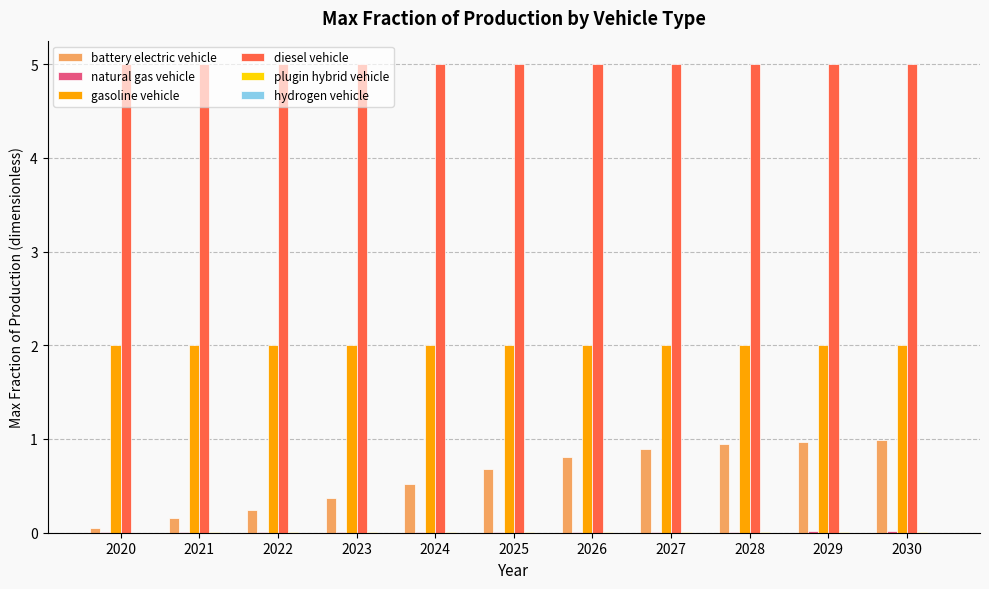

Which series has the largest total across all categories?

diesel vehicle